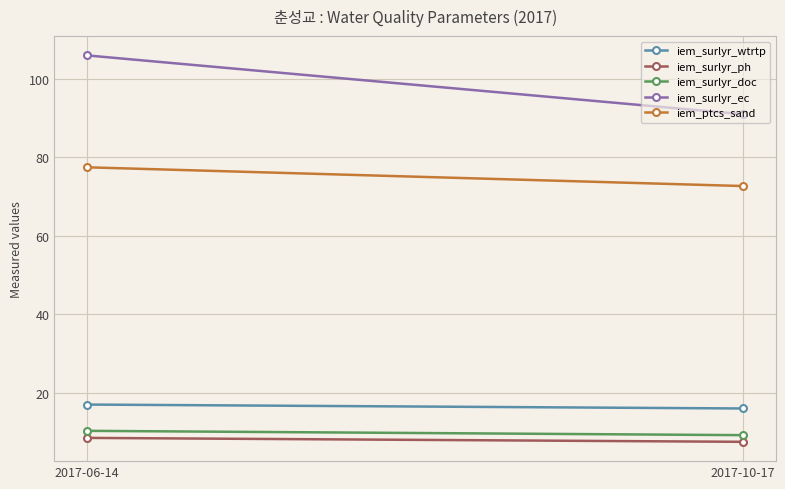

How many values in the iem_surlyr_ec series are below 106?

1